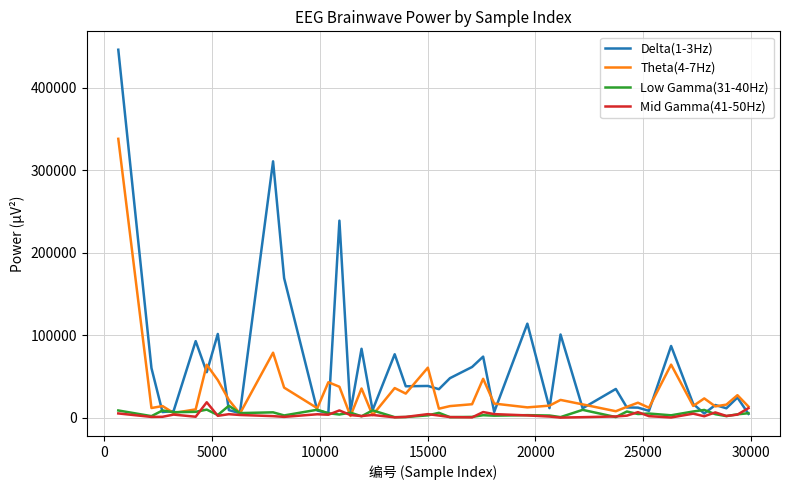

Which series has the widest spread of values?

Delta(1-3Hz)